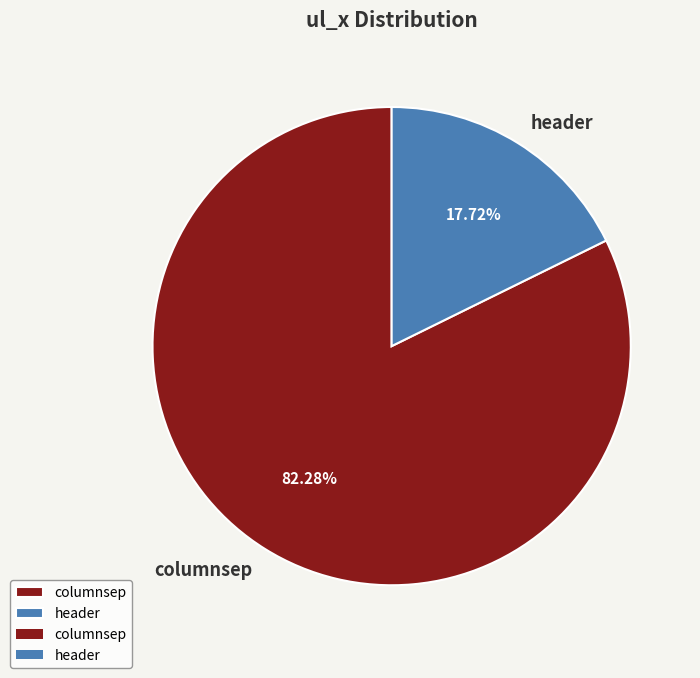

What percentage is the columnsep slice, to the nearest percent?

82%